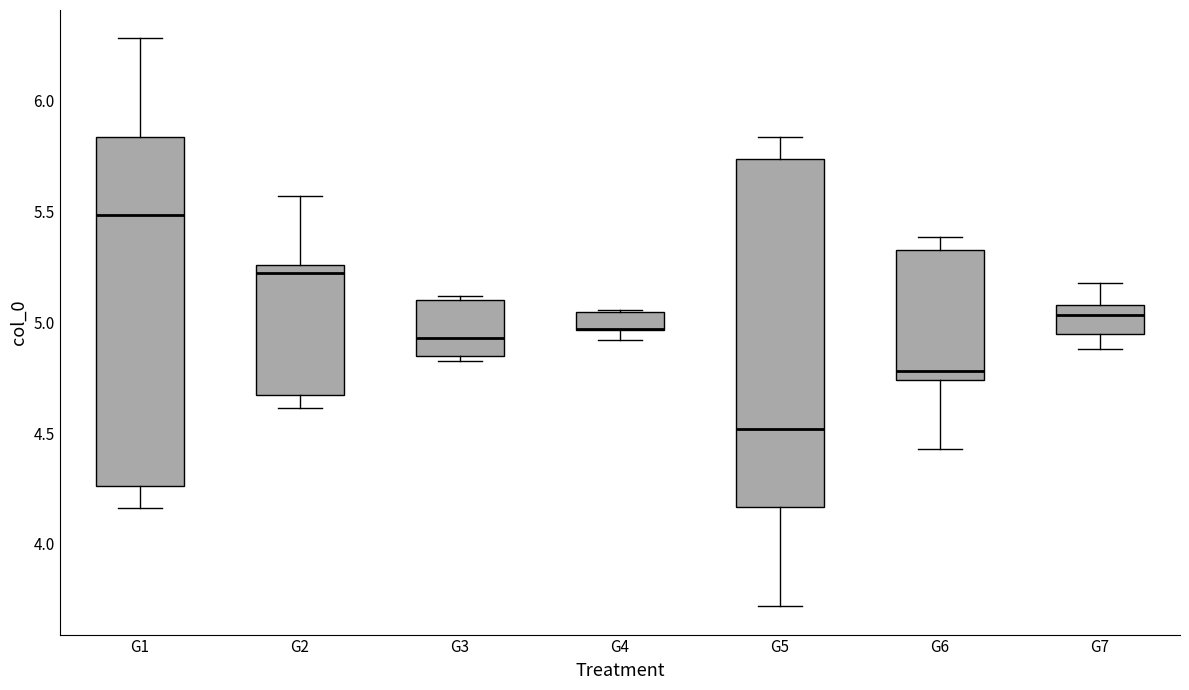

Reading left to right, transcribe this box plot: for each box, give where its median line is, the range the box spans, and where its two whiskers end, as read against the y-axis. The values are not printed on the chart, so give them approximately, as read against the axis.

G1: median 5.50, box 4.25 to 5.85, whiskers 4.15 to 6.30
G2: median 5.20, box 4.65 to 5.25, whiskers 4.60 to 5.55
G3: median 4.95, box 4.85 to 5.10, whiskers 4.80 to 5.10 (just above the box's upper edge)
G4: median 4.95 (drawn on the box's lower edge), box 4.95 to 5.05, whiskers 4.90 to 5.05
G5: median 4.50, box 4.15 to 5.75, whiskers 3.70 to 5.85
G6: median 4.80, box 4.75 to 5.35, whiskers 4.45 to 5.40
G7: median 5.05, box 4.95 to 5.10, whiskers 4.90 to 5.20